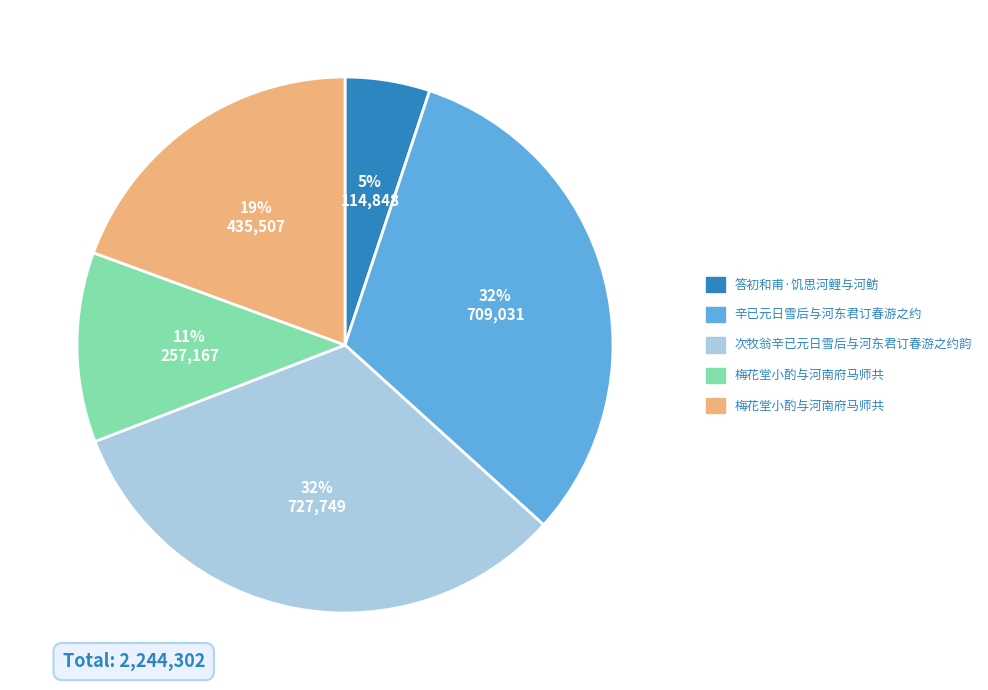

Does any single category account for the majority?

No